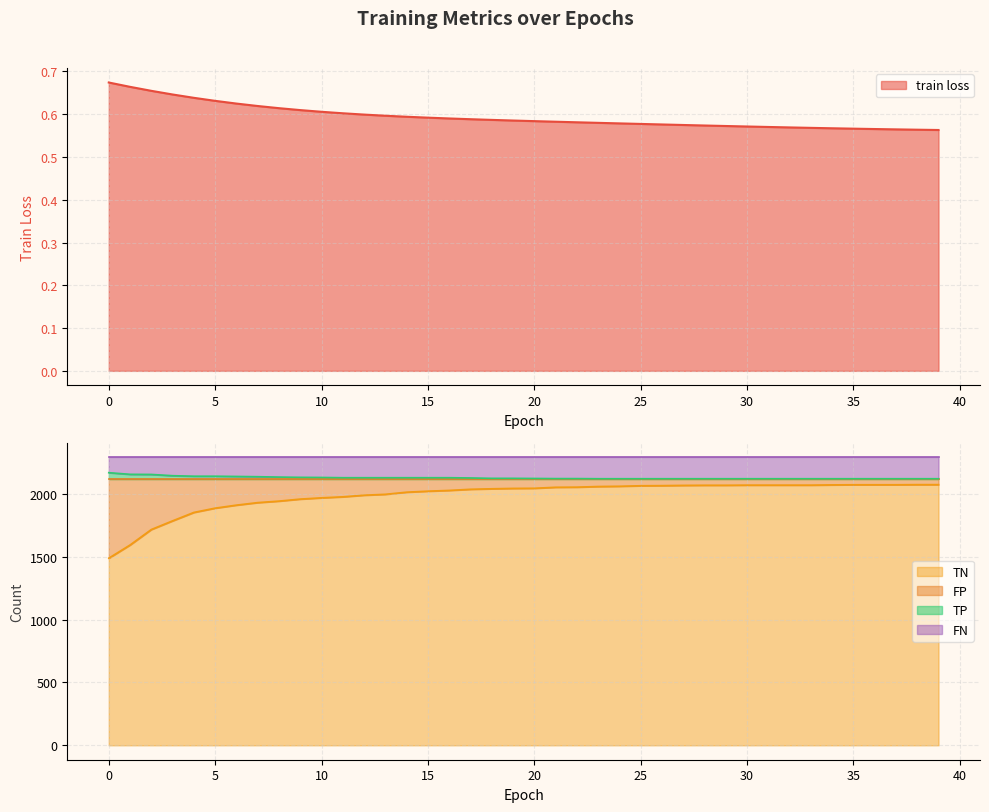

Which label corresponds to the smallest value in the chart?

39